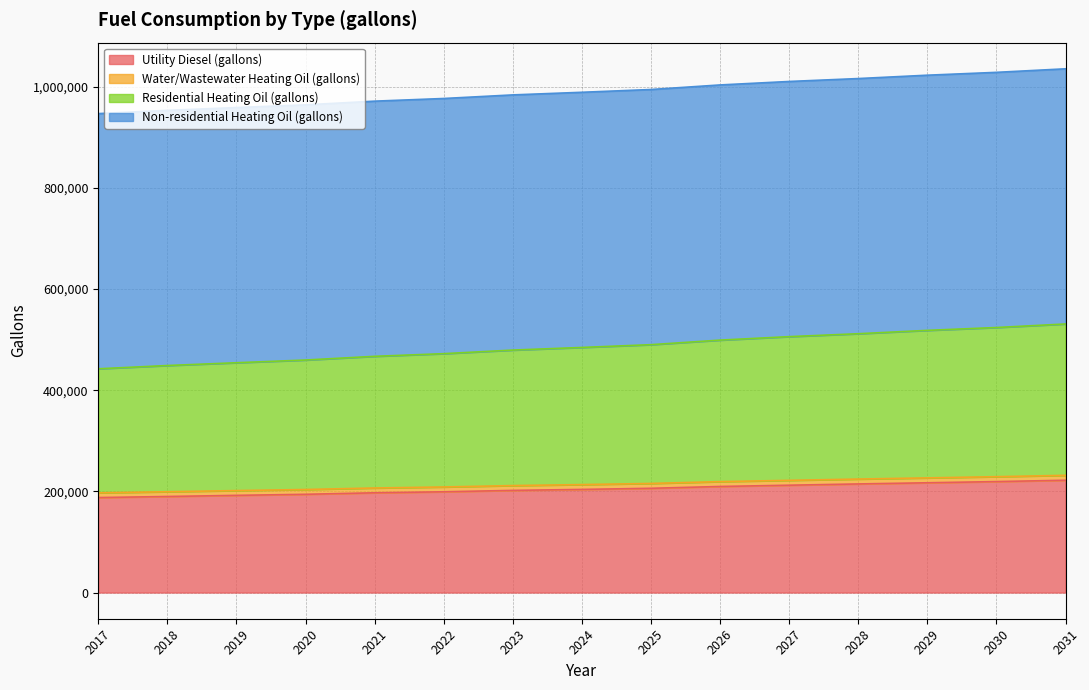

The value of Residential Heating Oil (gallons) at 2022 is 503979.7. True or false?

False